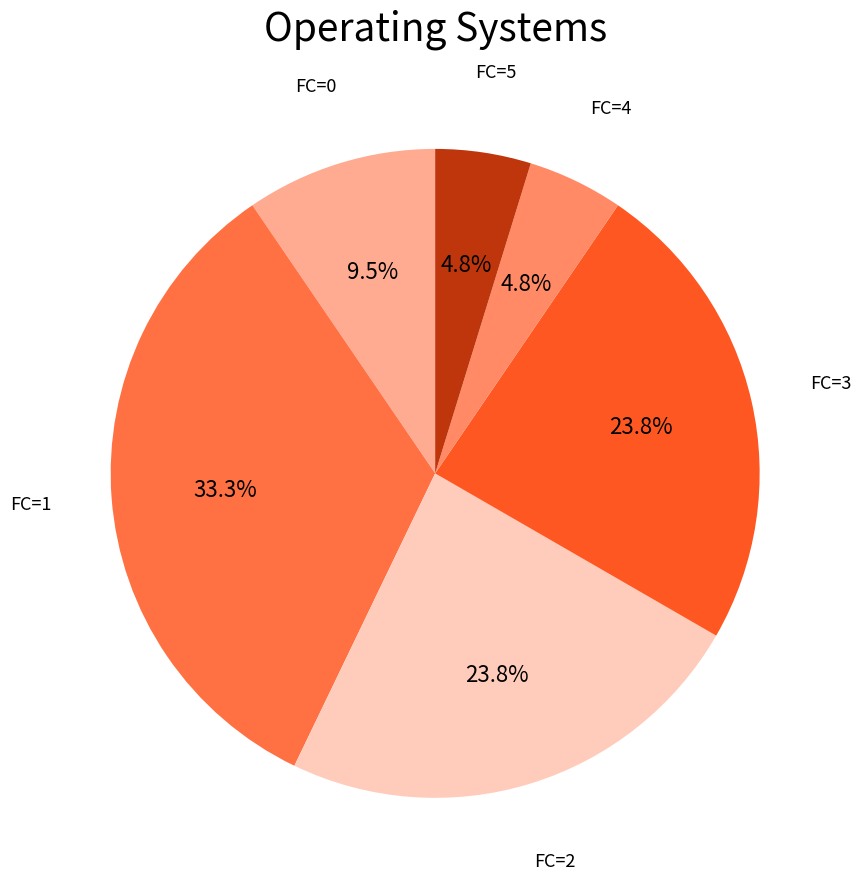

How many segments does this pie chart have?

6